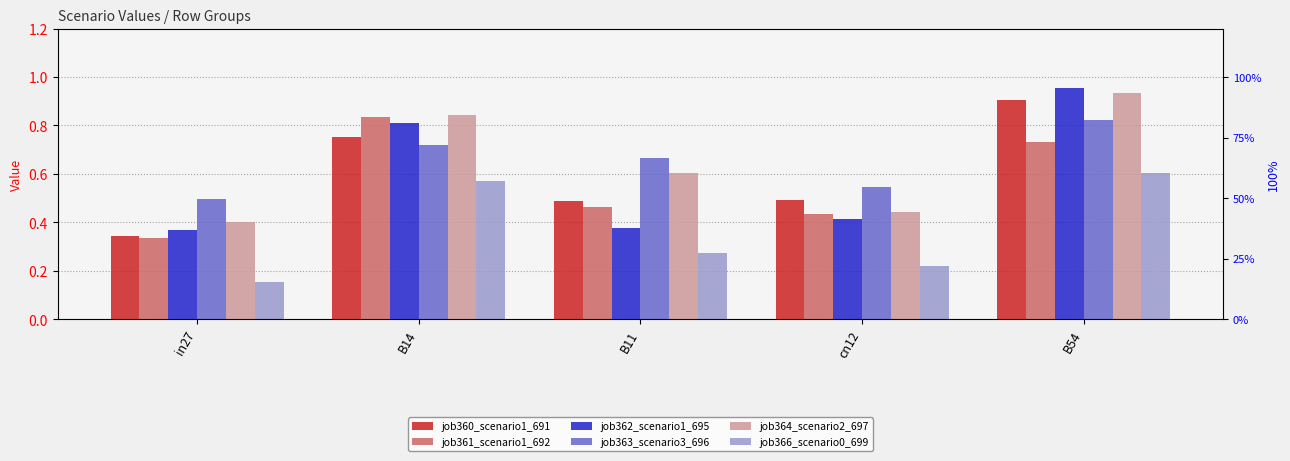

What is the value of the job366_scenario0_699 bar at the 4th from the left?

0.2